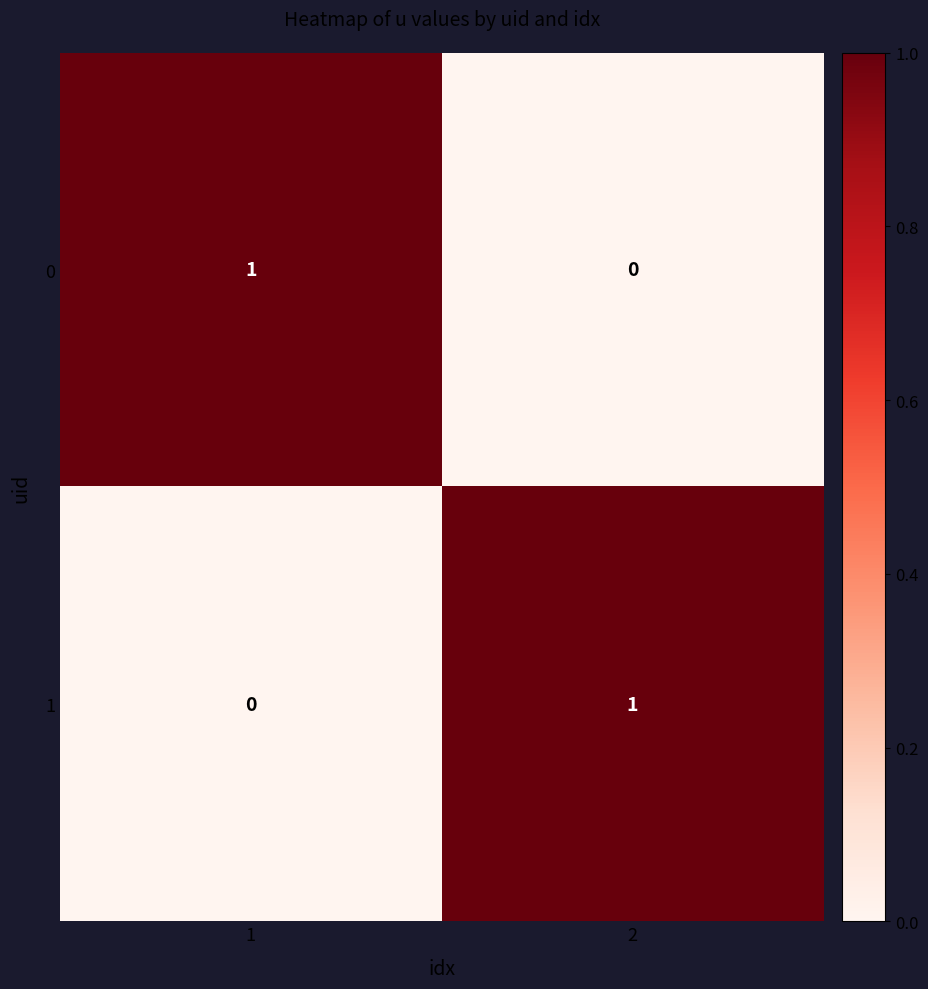

At how many categories does at least one series exceed 0?

2